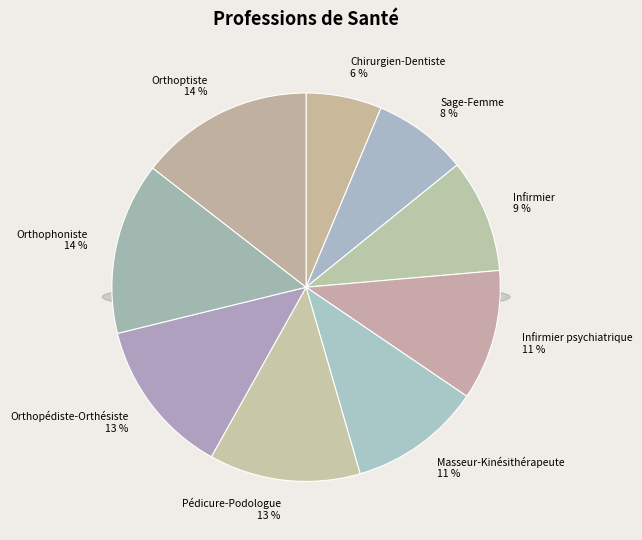

What percentage do Infirmier and Masseur-Kinésithérapeute together represent?

20.5%